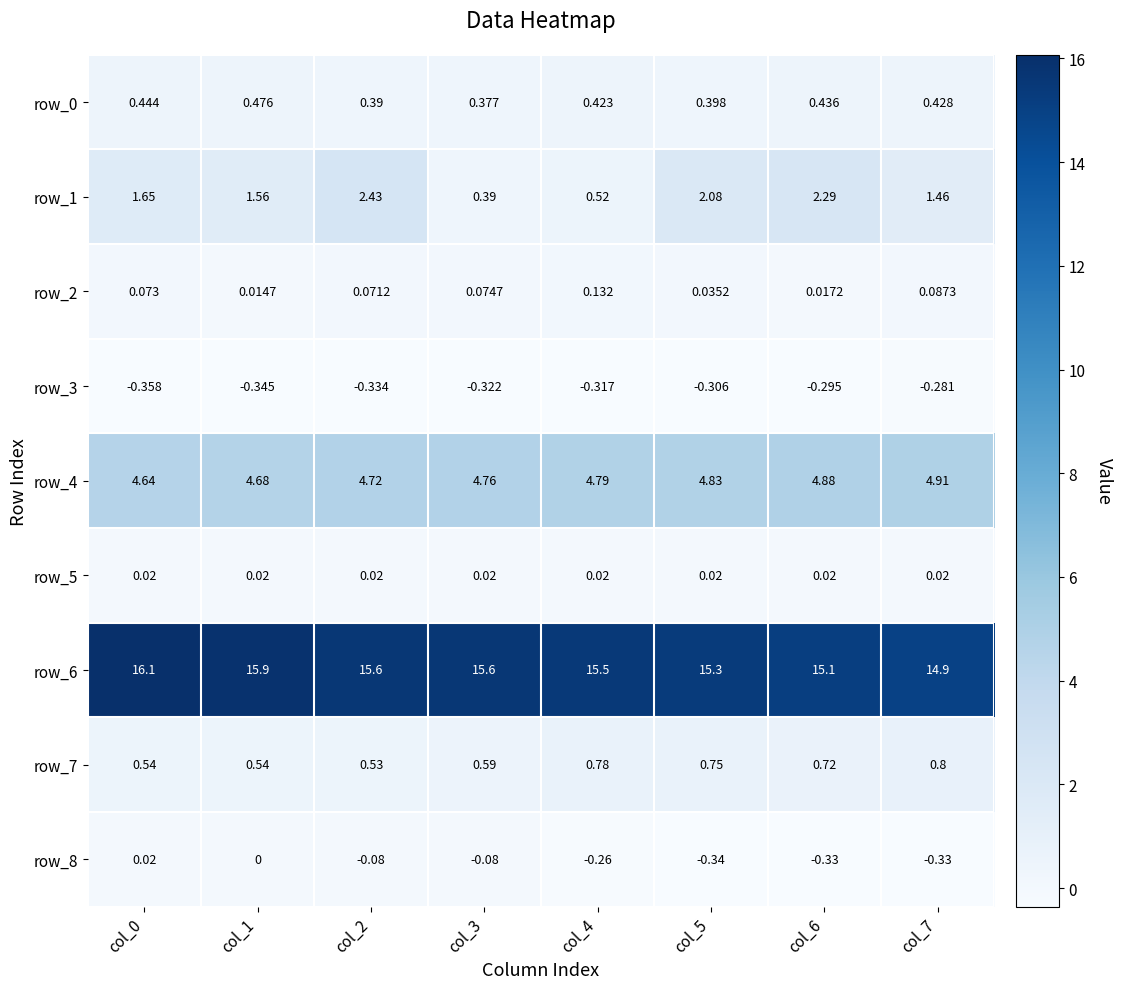

Is the value of row_7 at col_7 greater than the value of row_6 at col_7?

No